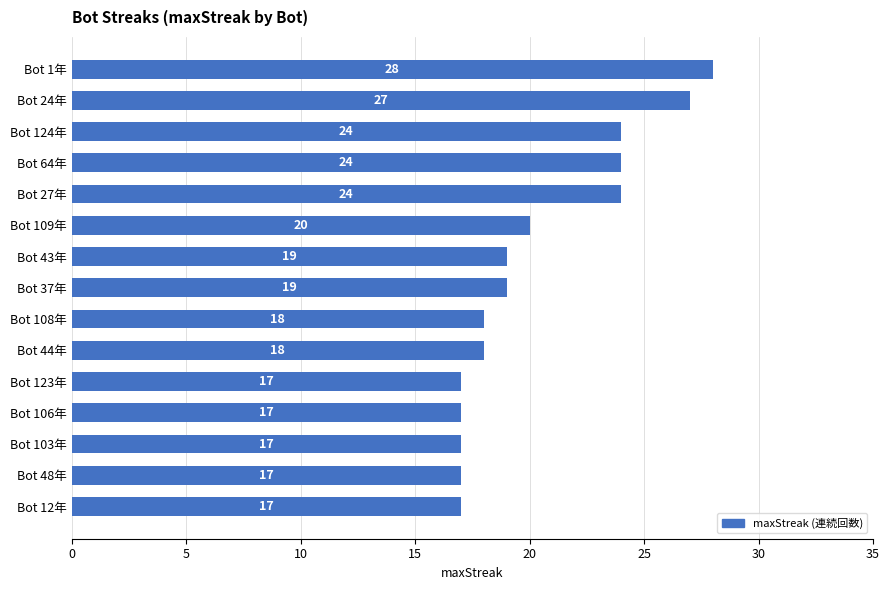

The chart shows a value of 27 at Bot 24年. True or false?

True